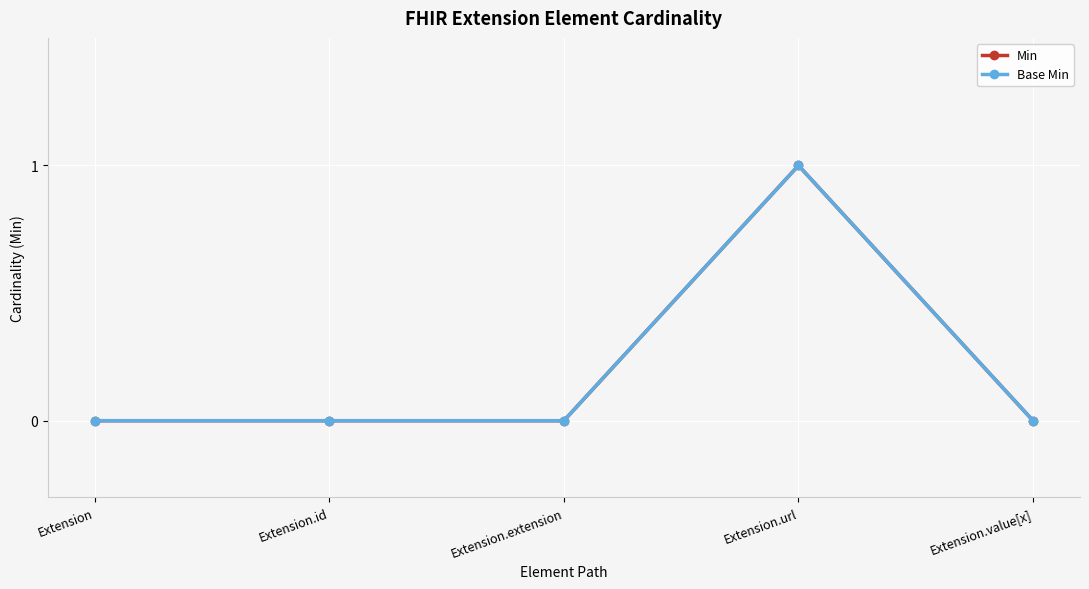

Does the chart display data point markers on the line(s)?

Yes